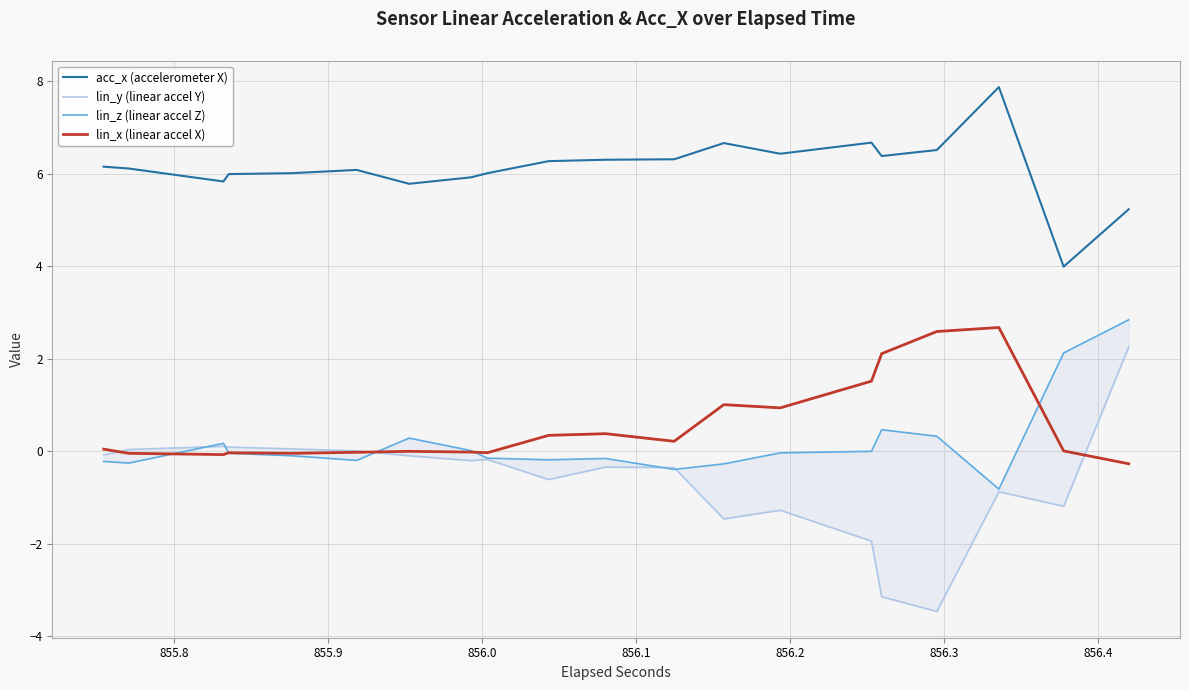

True or false: acc_x (accelerometer X) and lin_x (linear accel X) intersect in this chart.

False